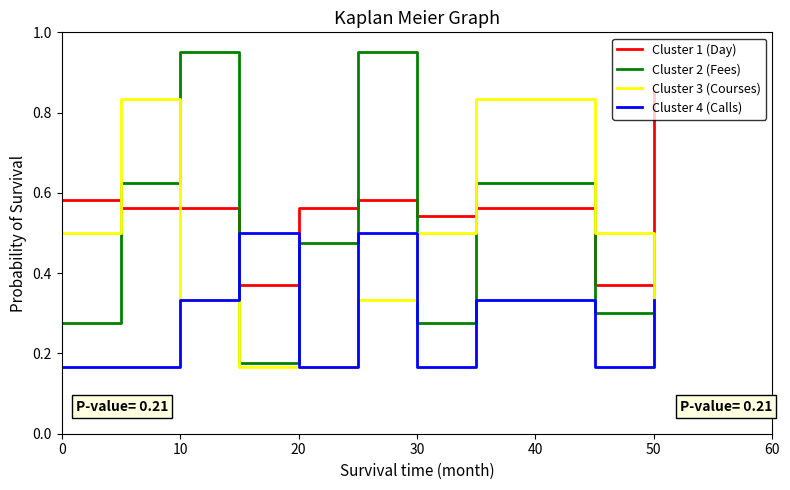

Which series has the widest spread of values?

Cluster 2 (Fees)